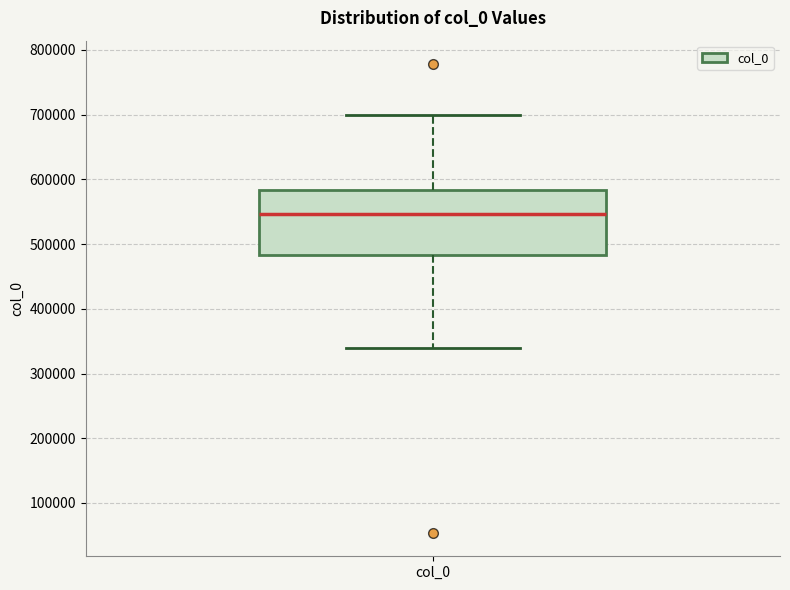

Read this box plot against the y-axis: the position of the median line, the range covered by the box, and the ends of both whiskers. The values are not printed on the chart, so give them approximately, as read against the axis.

median 550000, box 480000 to 580000, whiskers 340000 to 700000